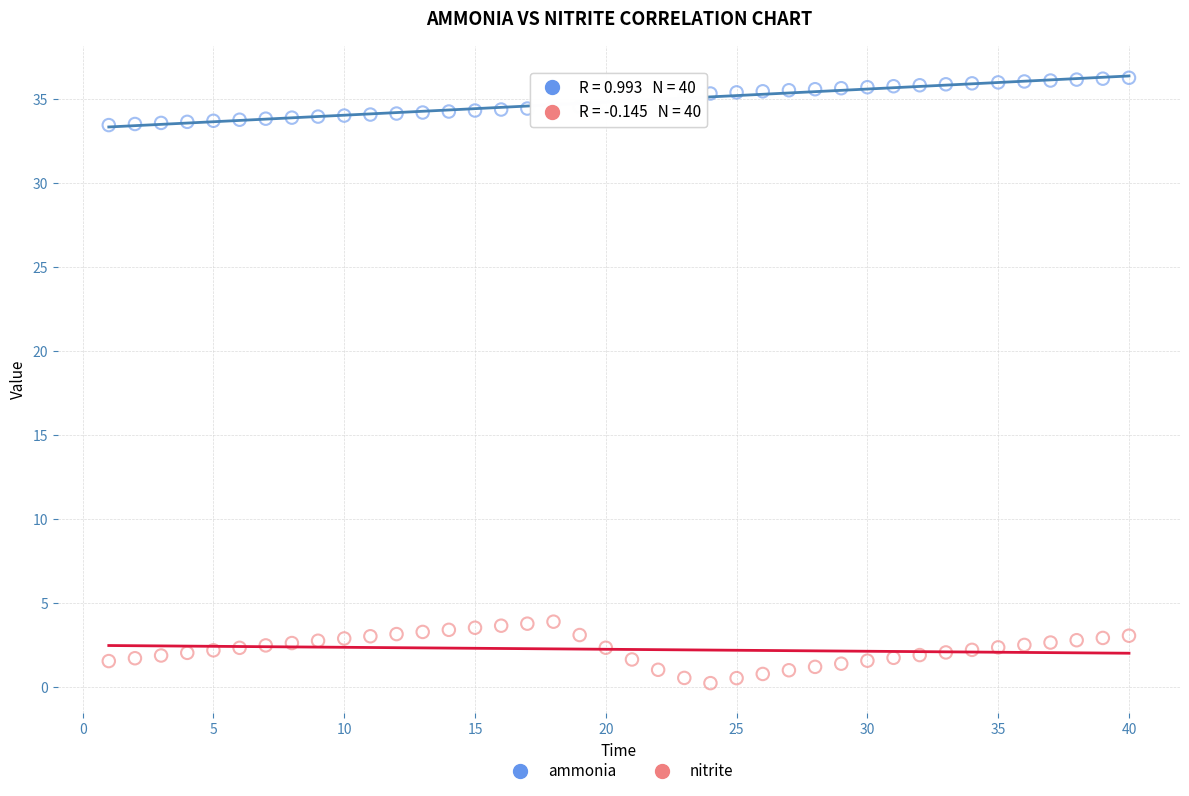

Which series reaches the minimum Y coordinate?

nitrite